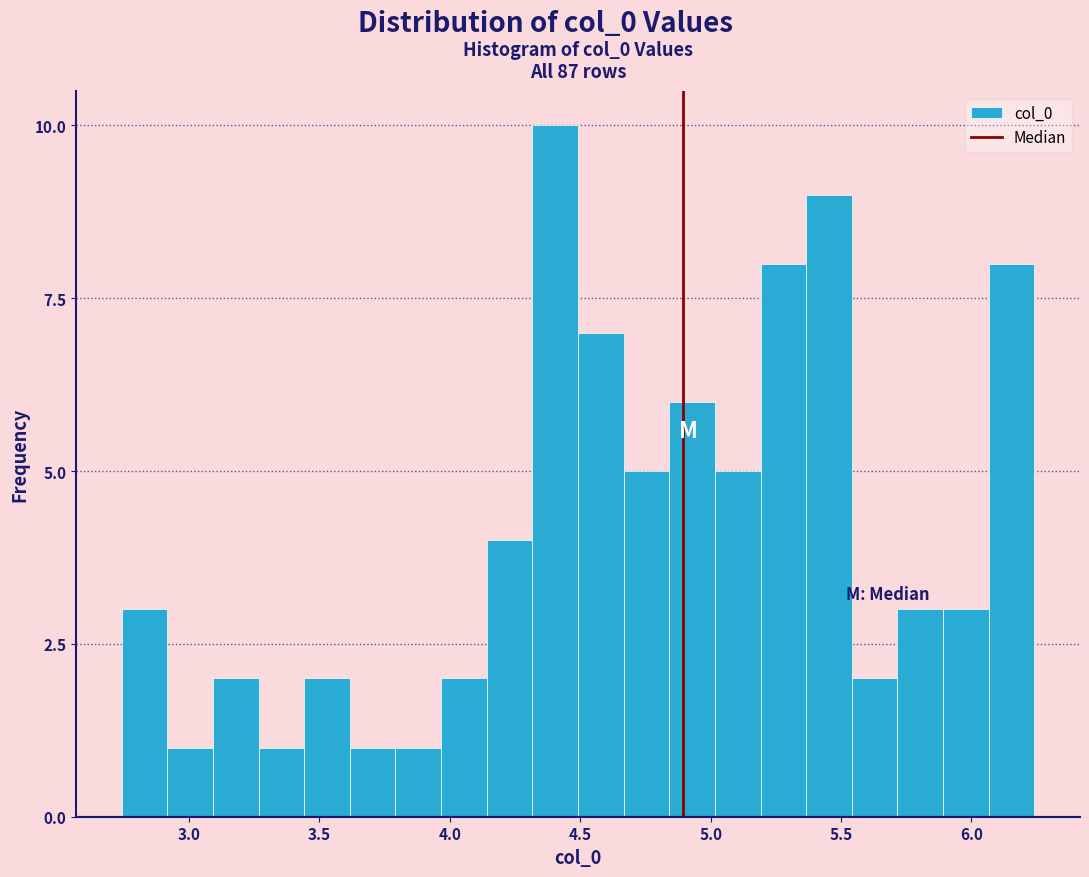

Around what value on the x-axis is the tallest bar? Give the approximate position of its centre, as read against the axis.

4.40